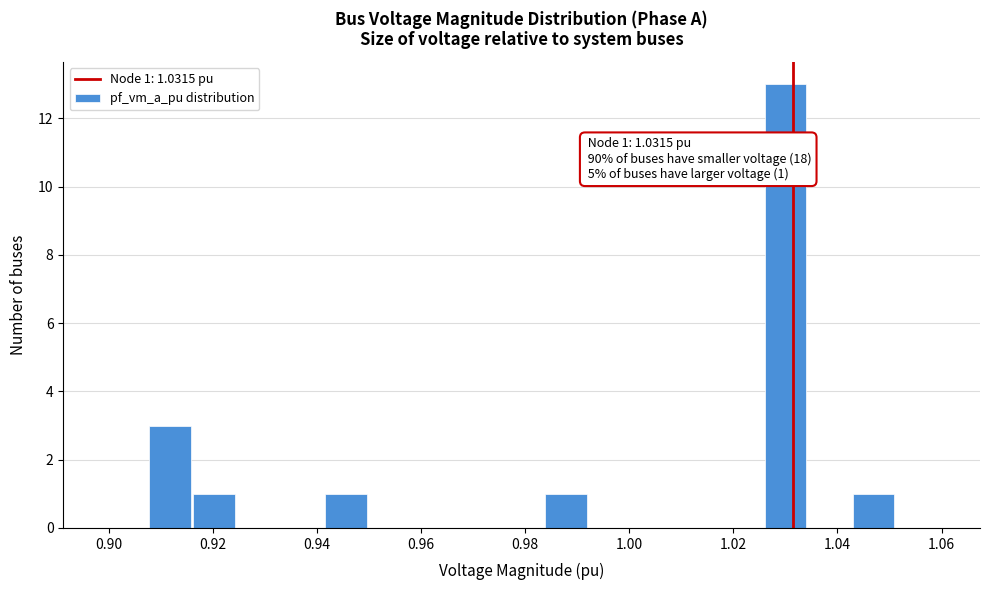

Over which range of the x-axis is the bar tallest?

1.026 to 1.034